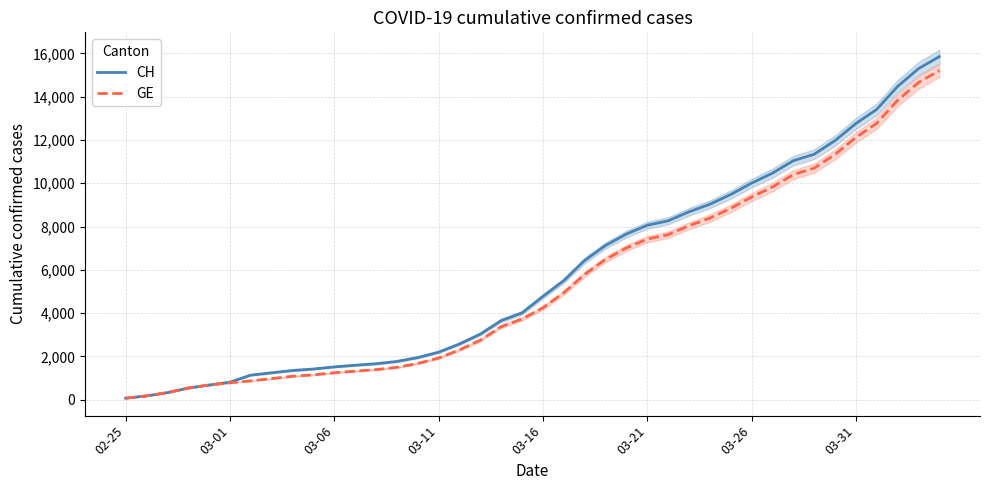

What is the difference between the second highest and second lowest values in the CH series?

15116